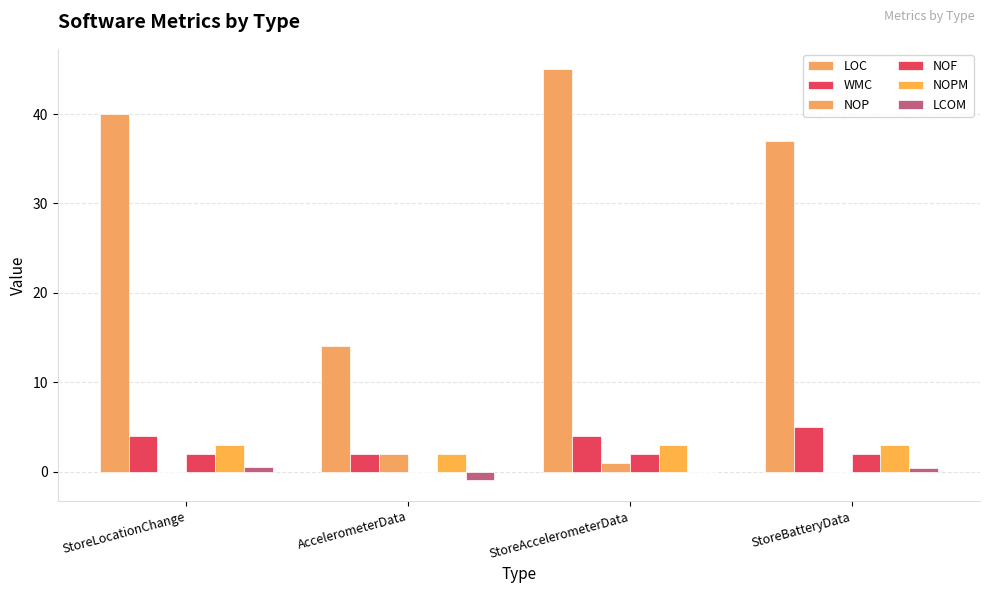

Are the bars grouped side by side (vs. stacked)?

Yes